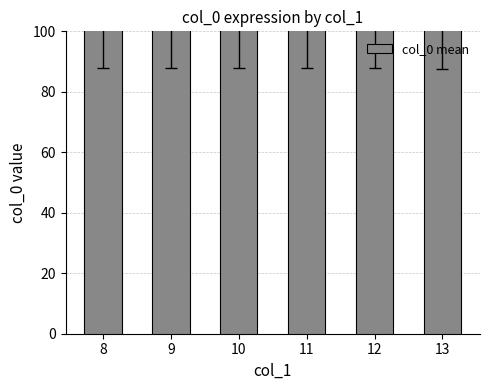

What is the difference between the values at 12 and 13?

0.5